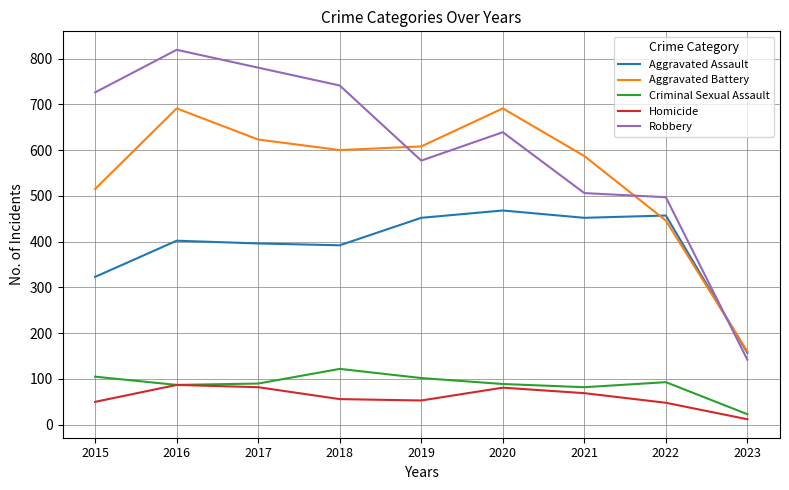

The Criminal Sexual Assault series shows 90 at 2017. True or false?

True